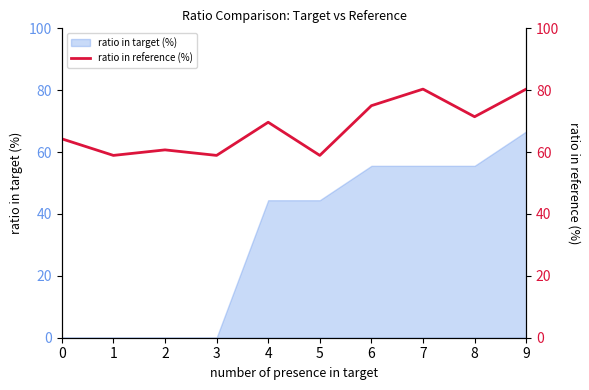

At which category does the chart reach its minimum across all series?

1